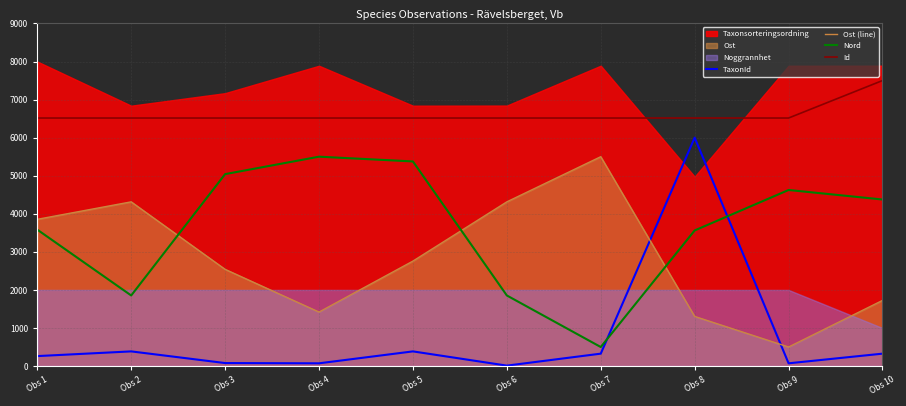

Which series has the largest total across all categories?

Id